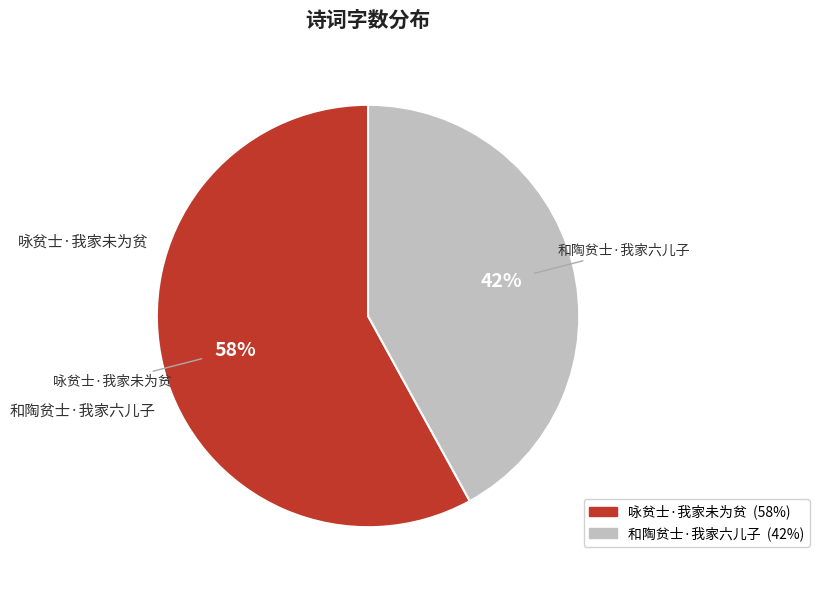

To the nearest percent, what portion does 和陶贫士·我家六儿子 represent?

42%